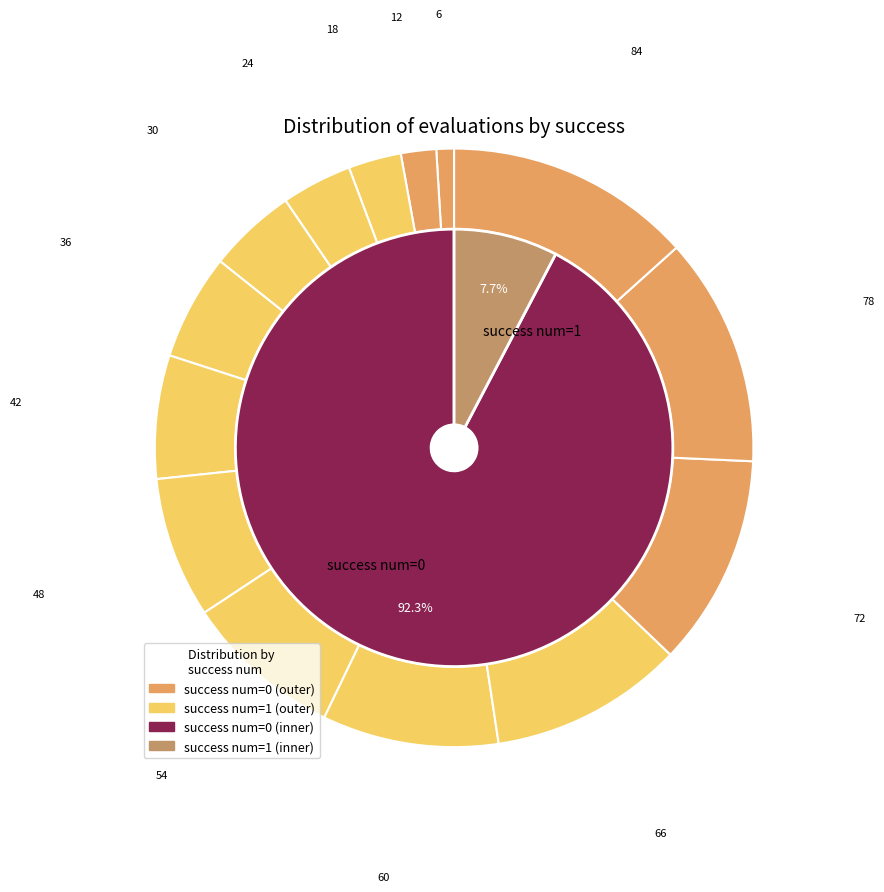

To the nearest percent, what portion does evals=54 represent?

9%